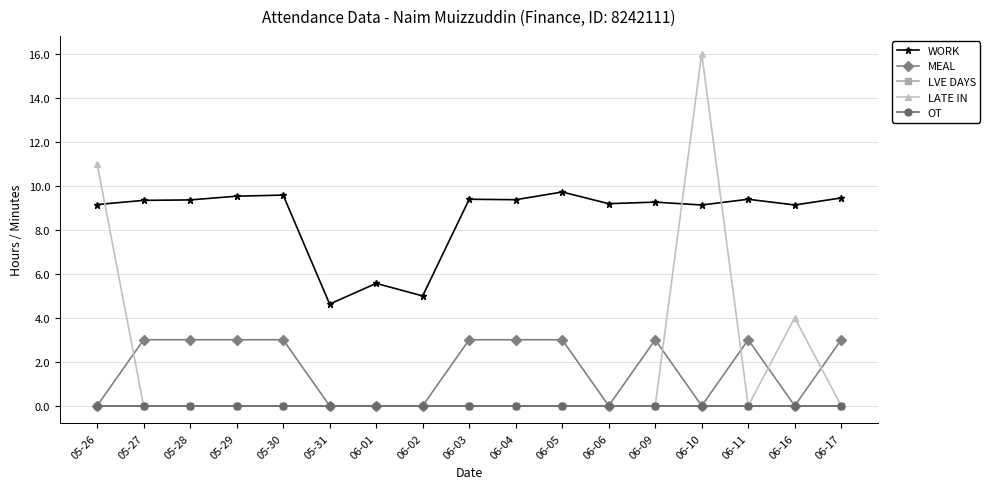

How many lines are shown in the chart?

5